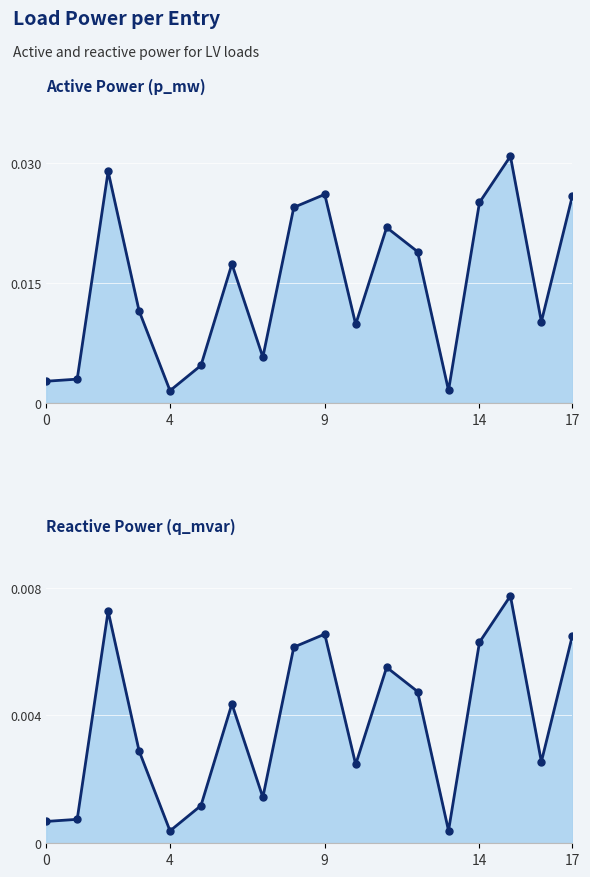

How many interior local valleys does the q_mvar series have?

5